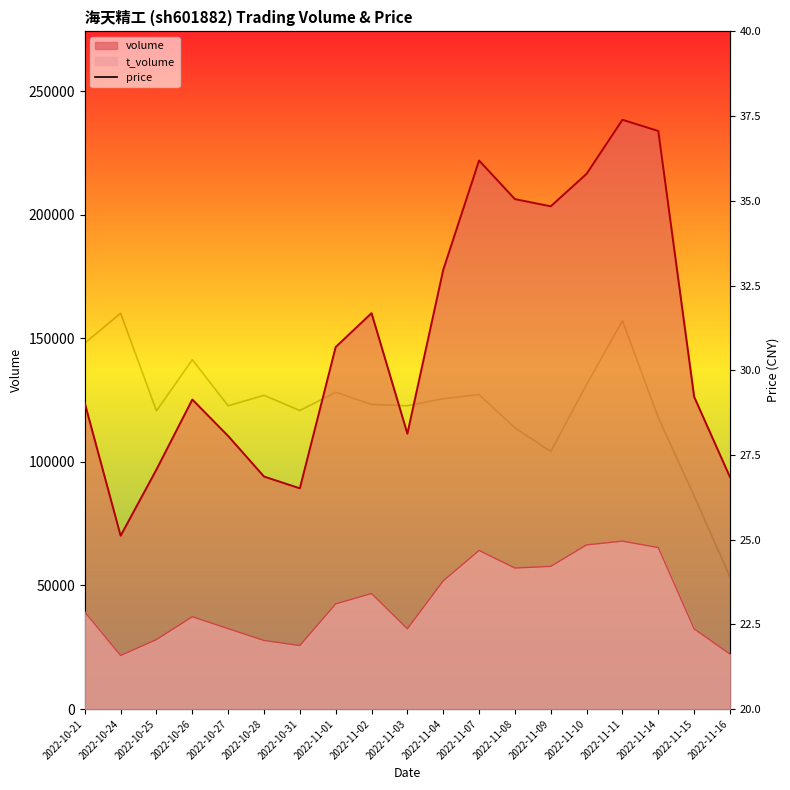

Which category has the lowest value across all series?

2022-11-16